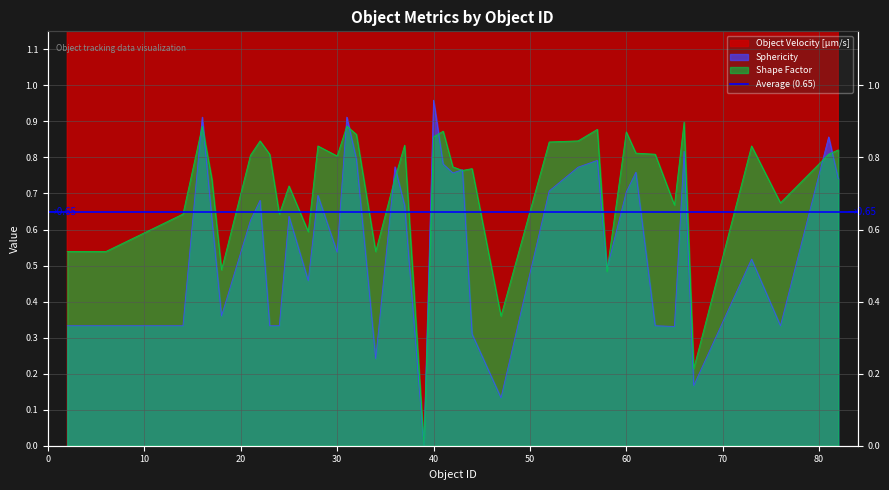

True or false: Object Velocity [µm/s] and Shape Factor intersect in this chart.

False